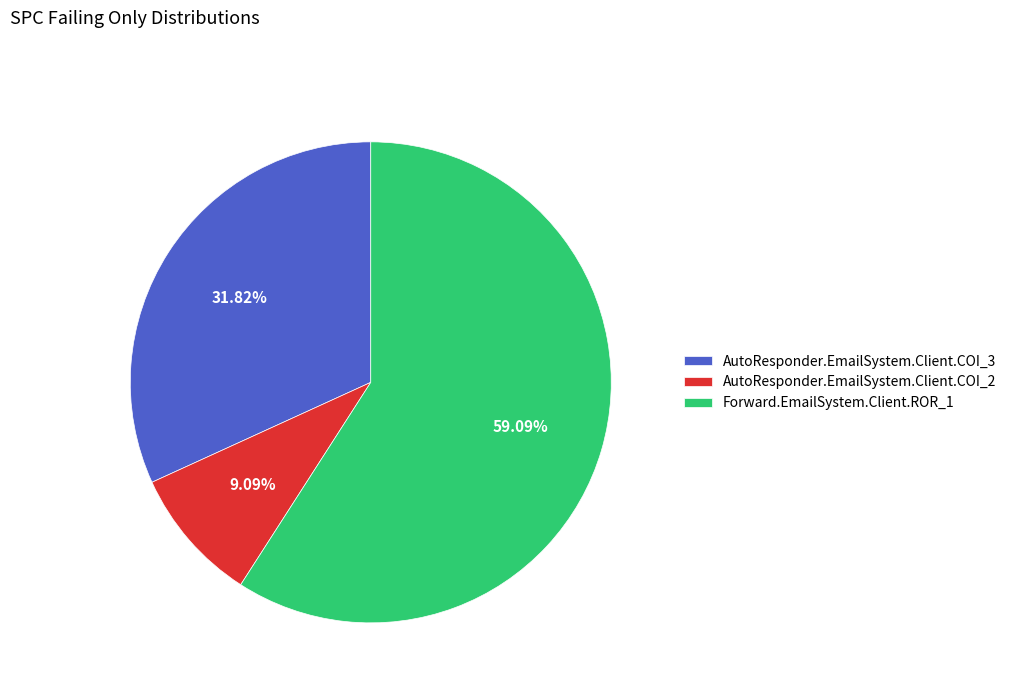

The AutoResponder.EmailSystem.Client.COI_3 slice represents 39% of the pie. True or false?

False